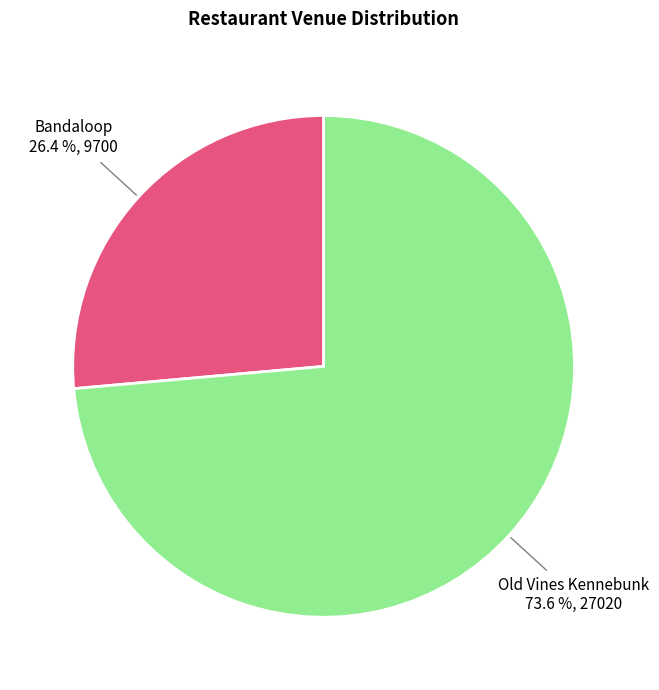

Rank the categories by value from lowest to highest.

Bandaloop, Old Vines Kennebunk